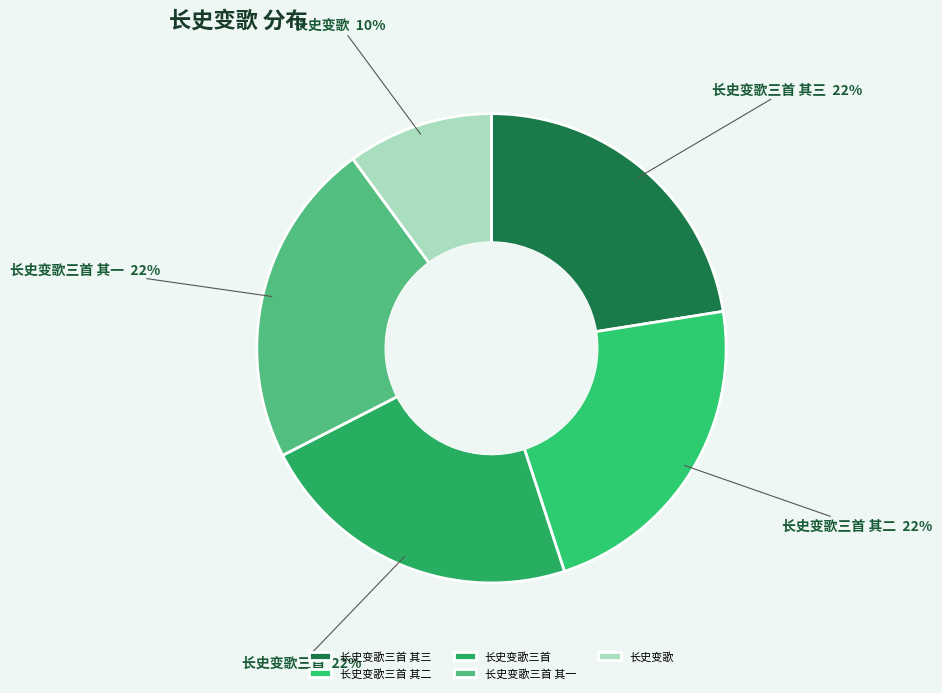

To the nearest percent, what is the combined percentage of 长史变歌三首 and 长史变歌三首 其二?

45%